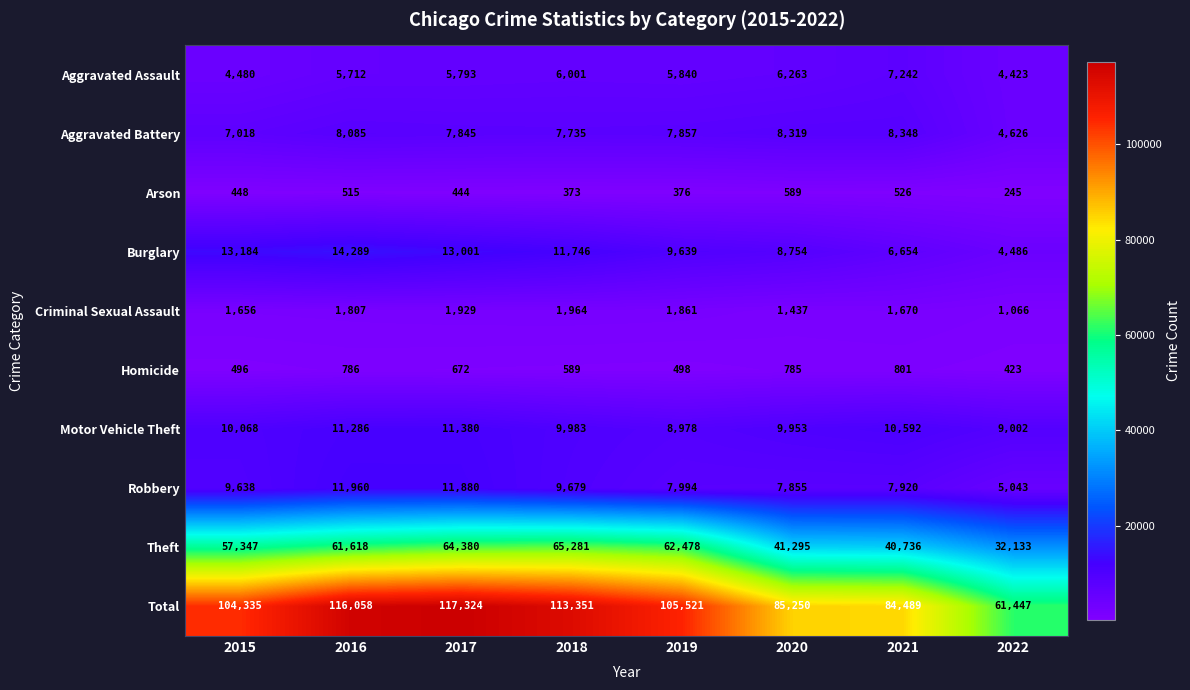

What is the spread (max minus min) of values at 2019?

105145